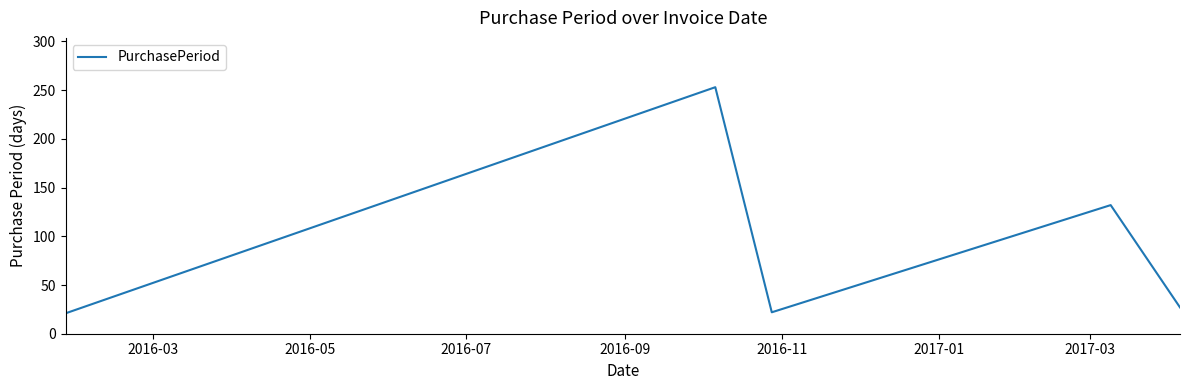

What is the greatest value displayed?

253